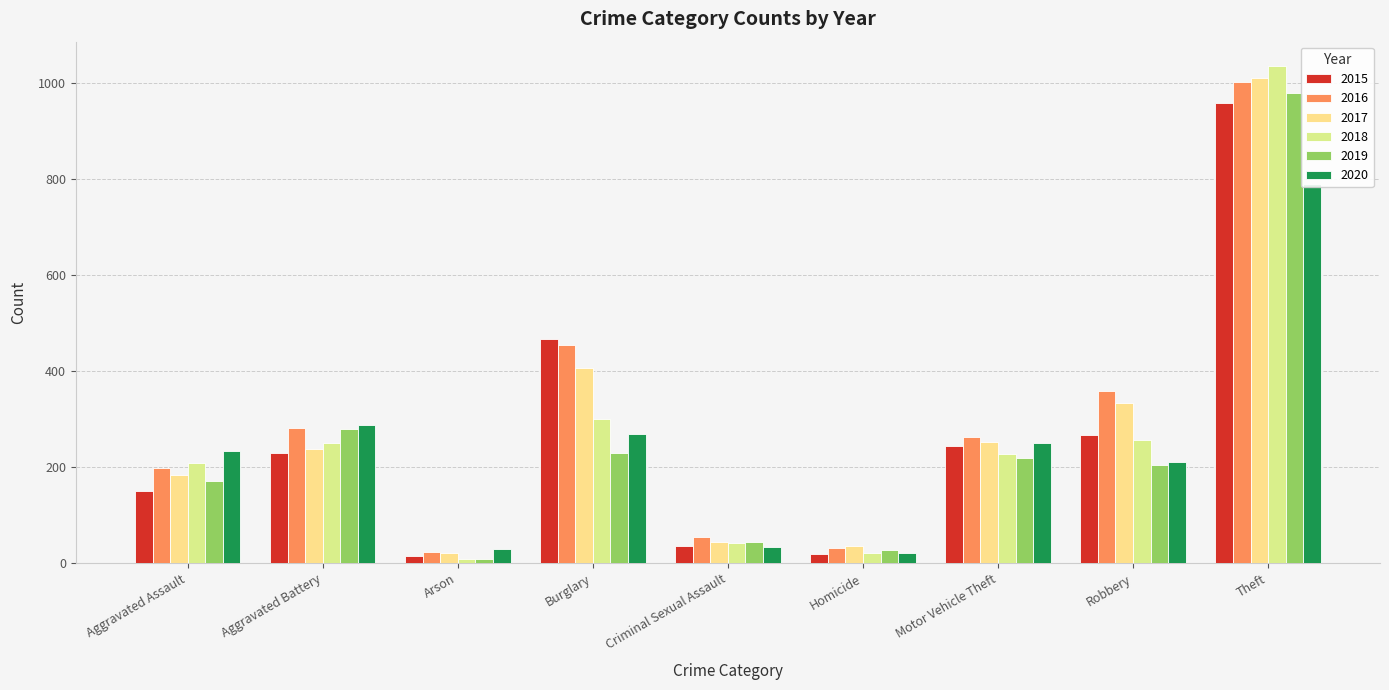

Which series has the widest spread of values?

2018